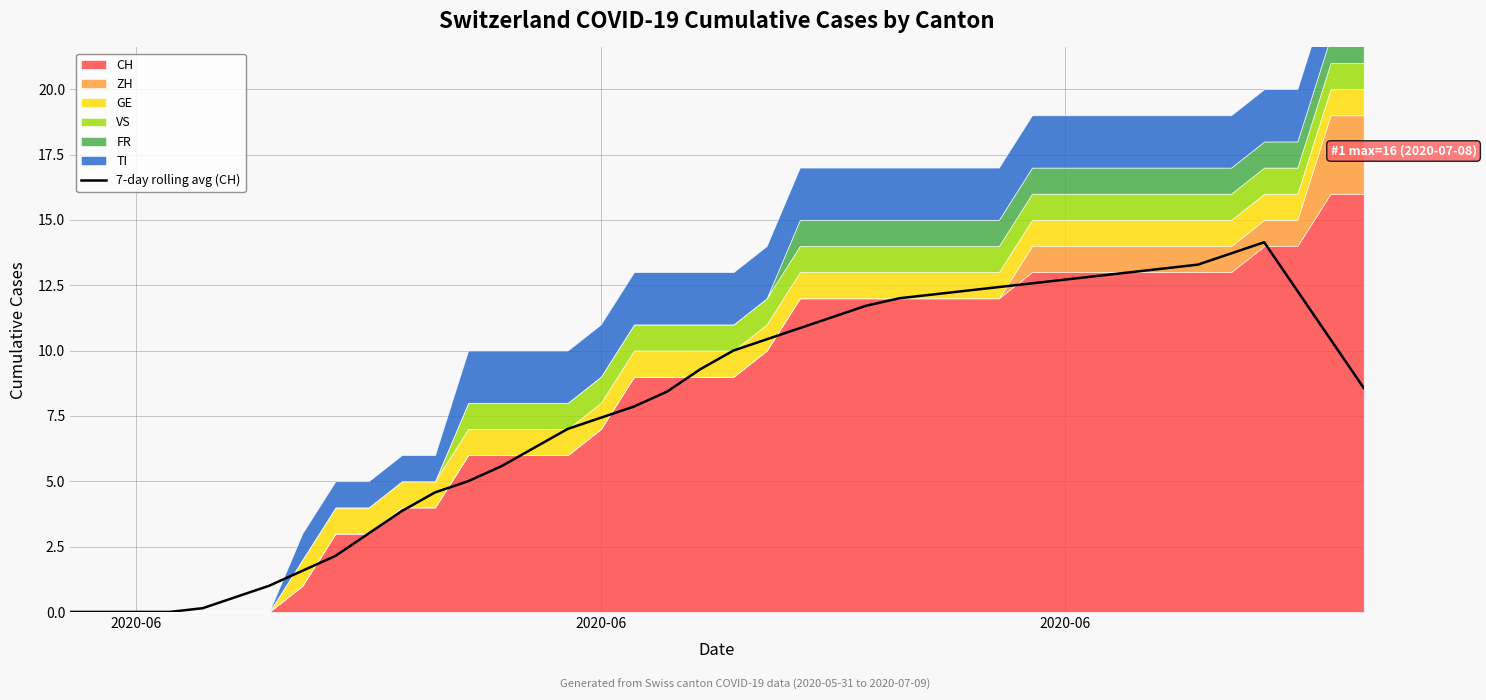

True or false: there are more than 2 points higher than both neighbors.

False